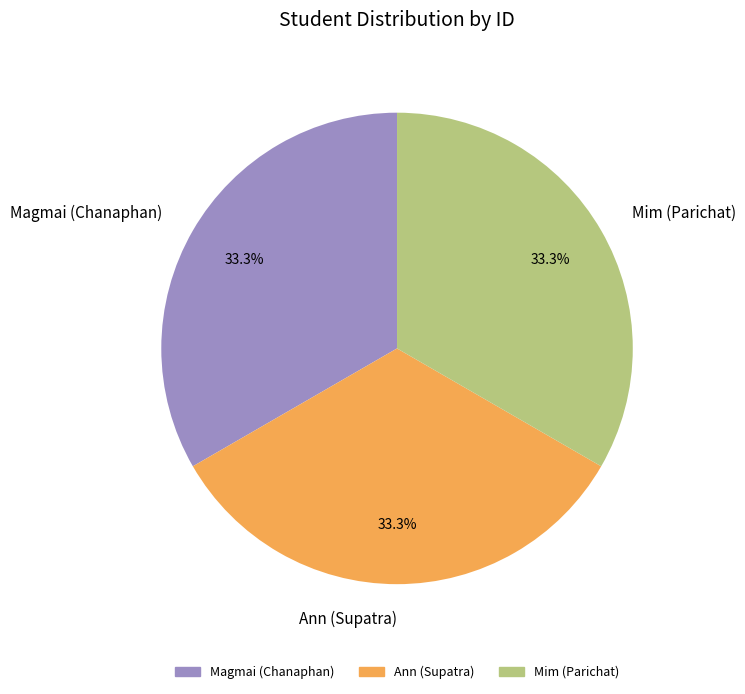

How many slices are in this pie chart?

3